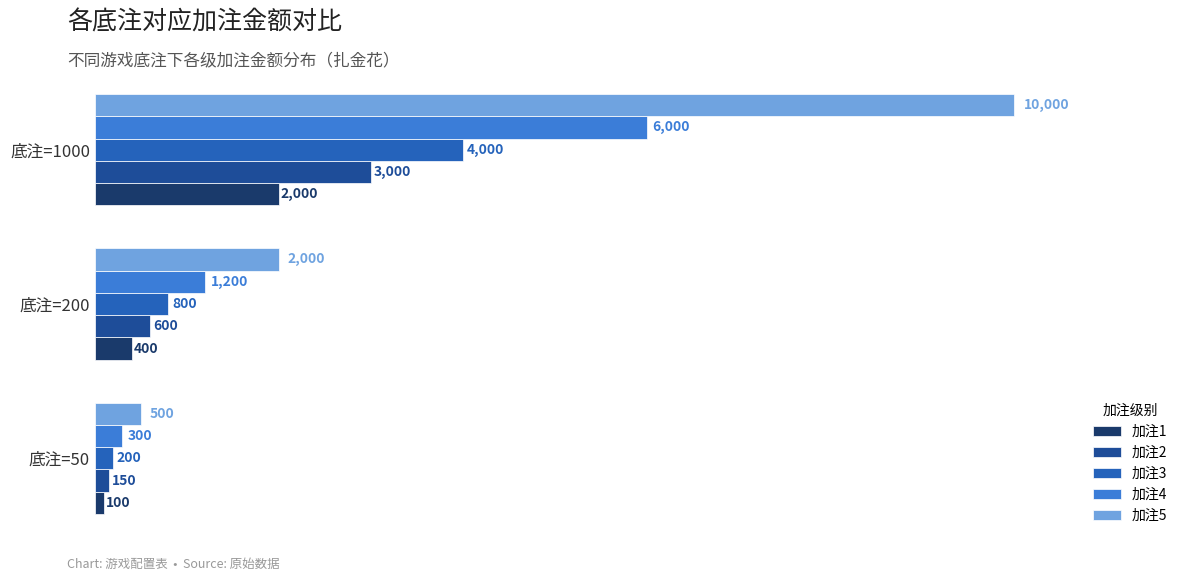

The value of 加注3 at 底注=200 is 1201. True or false?

False